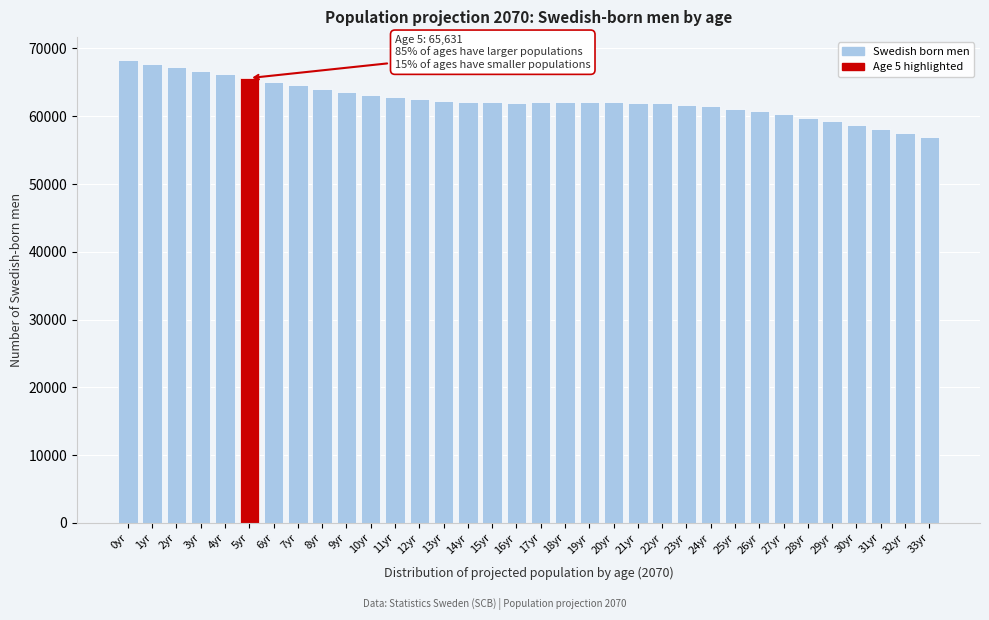

What is the label of the 21st bar from the left?

20yr